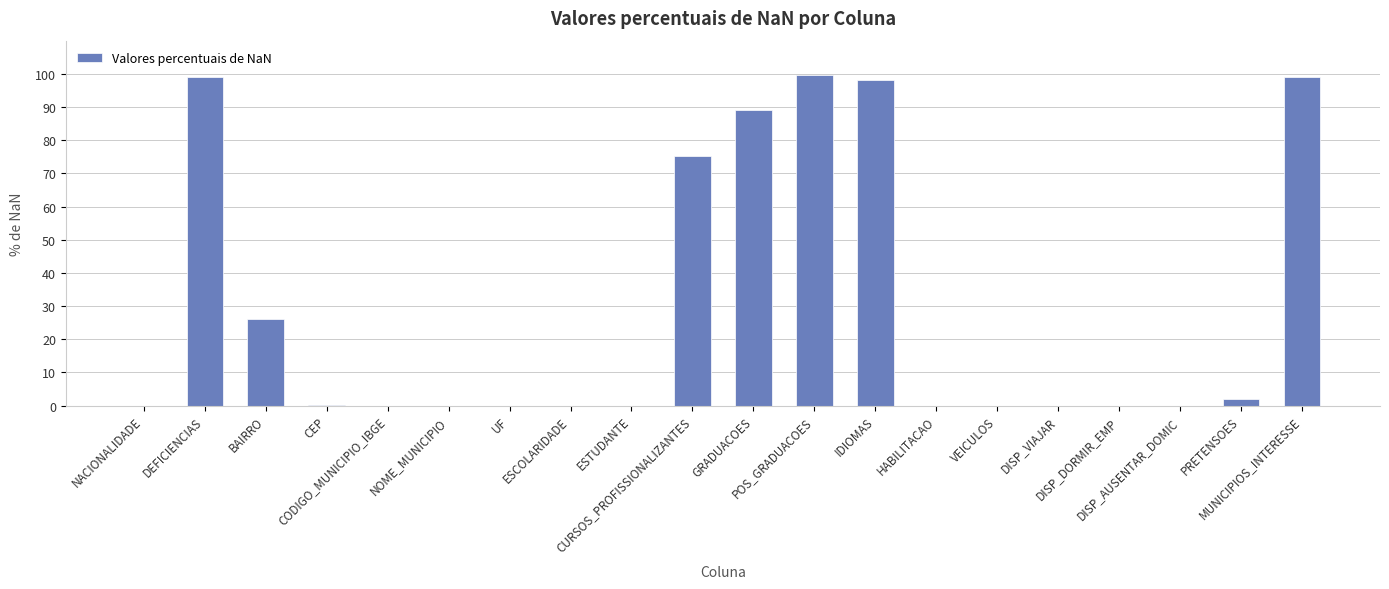

What is the greatest value displayed?

99.7